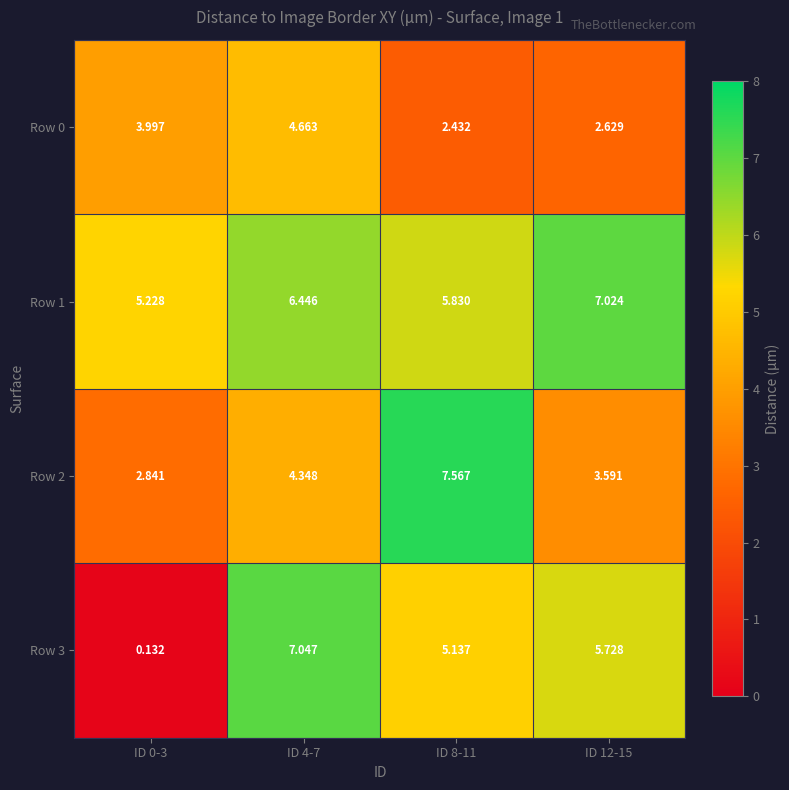

Is the value of Row 2 at ID 0-3 greater than the value of Row 0 at ID 4-7?

No